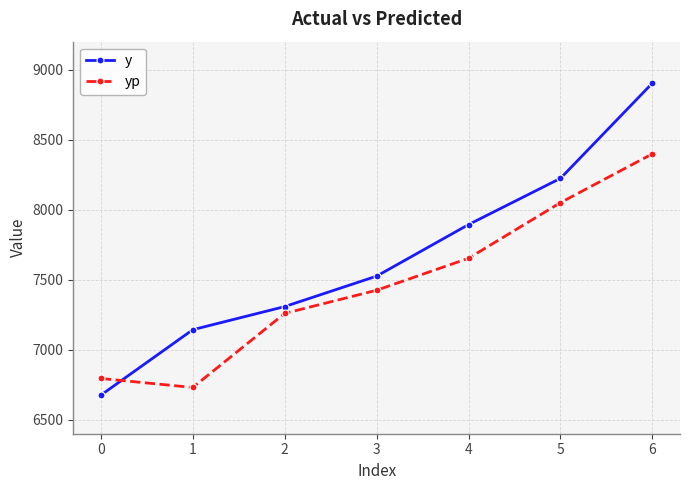

At which label is y closest to 7789?

4